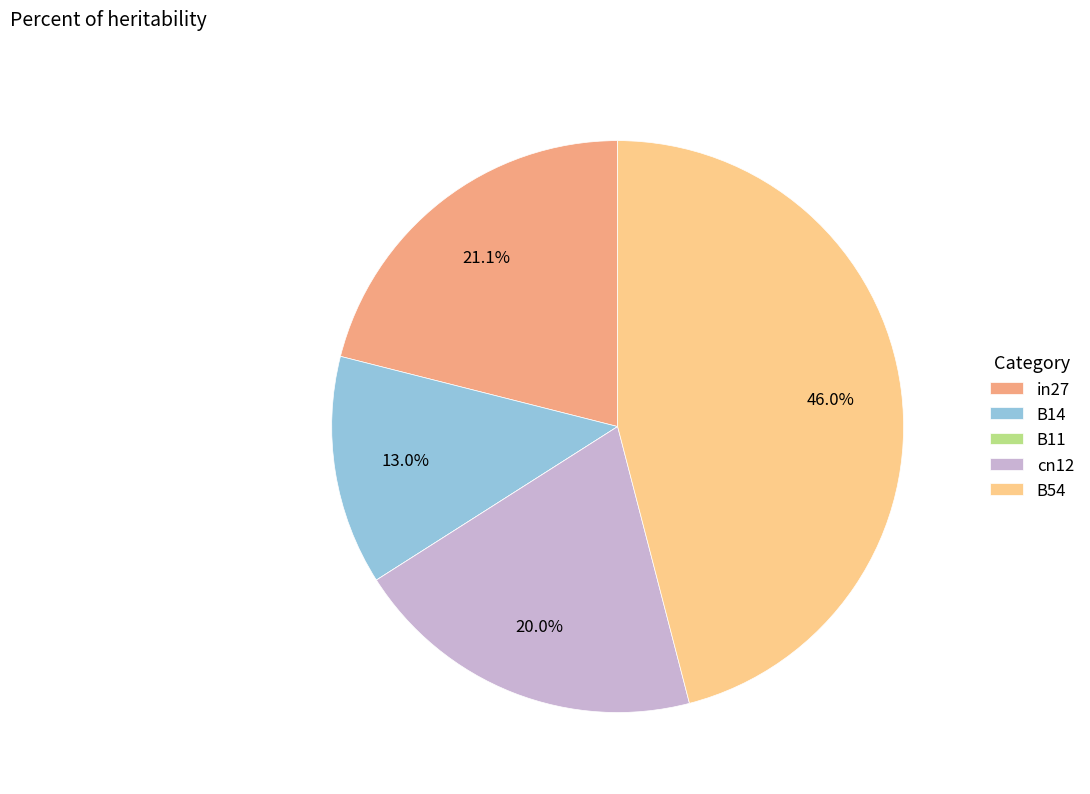

What percentage is NOT represented by in27?

78.9%